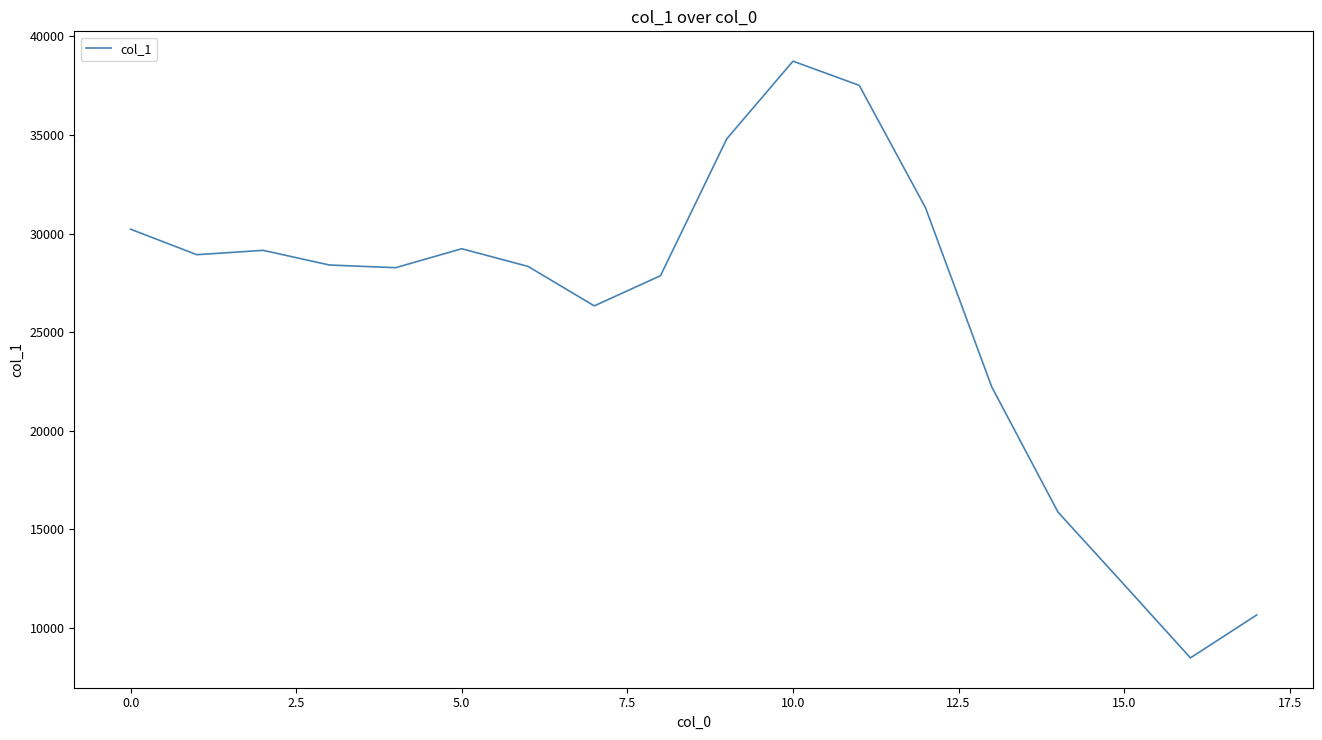

What is the greatest value displayed?

38738